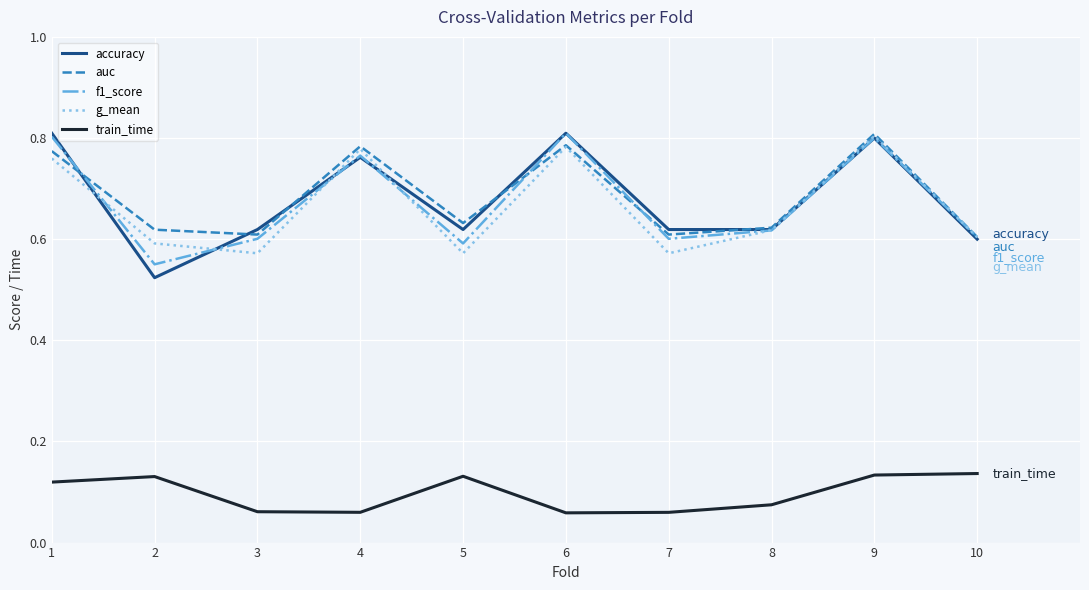

Is the value of train_time at 7 greater than the value of accuracy at 3?

No